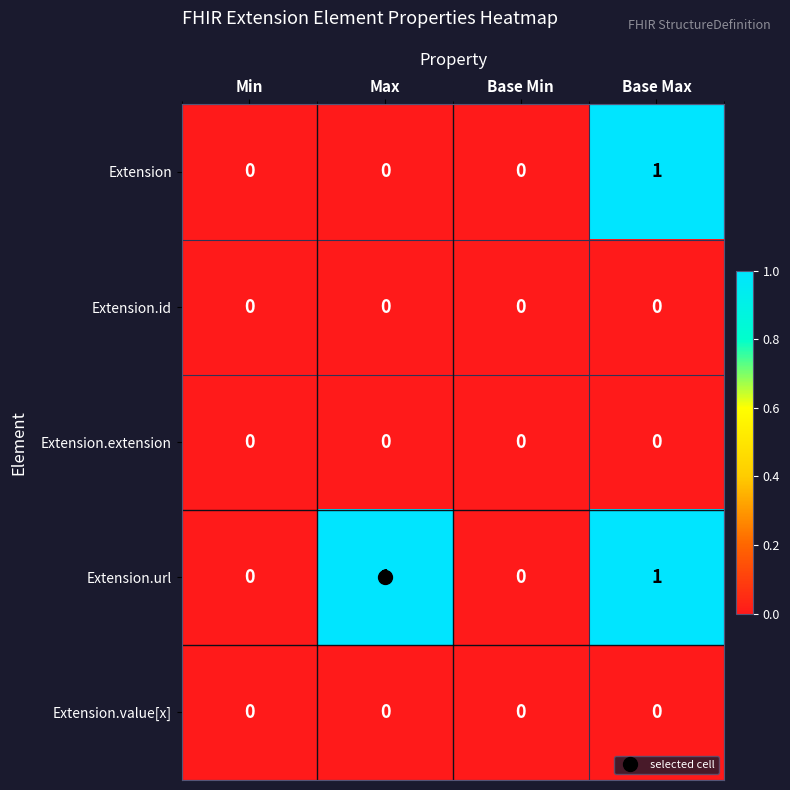

The Extension series shows 0 at Max. True or false?

True